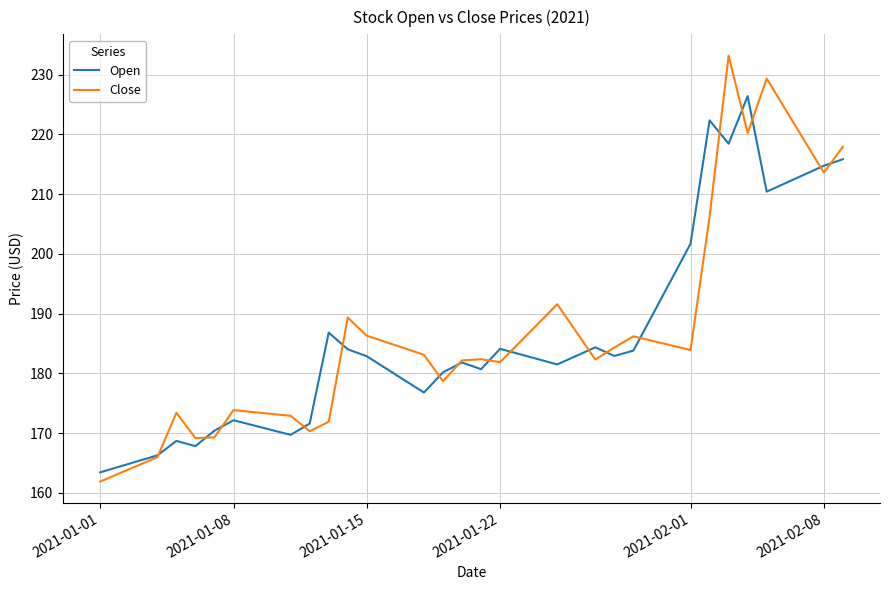

What is the smallest value displayed?

161.9